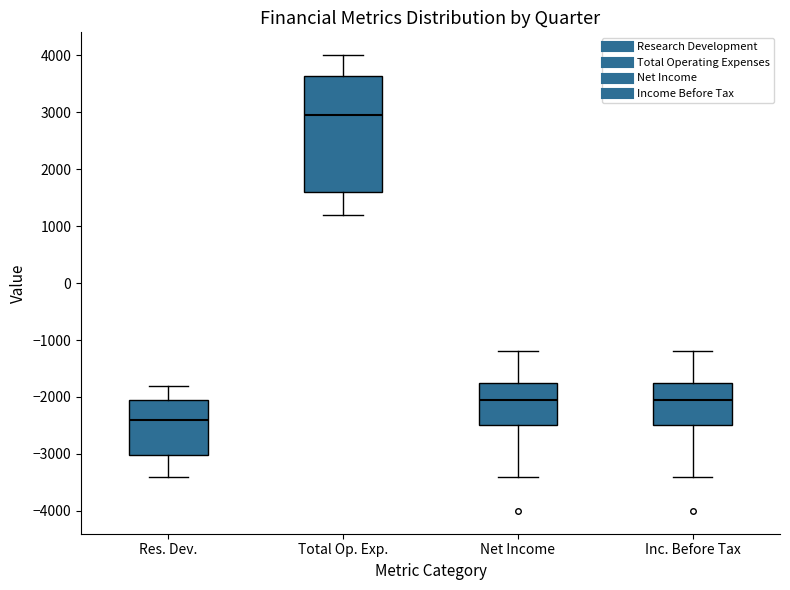

Which box has the highest median line?

Total Op. Exp.